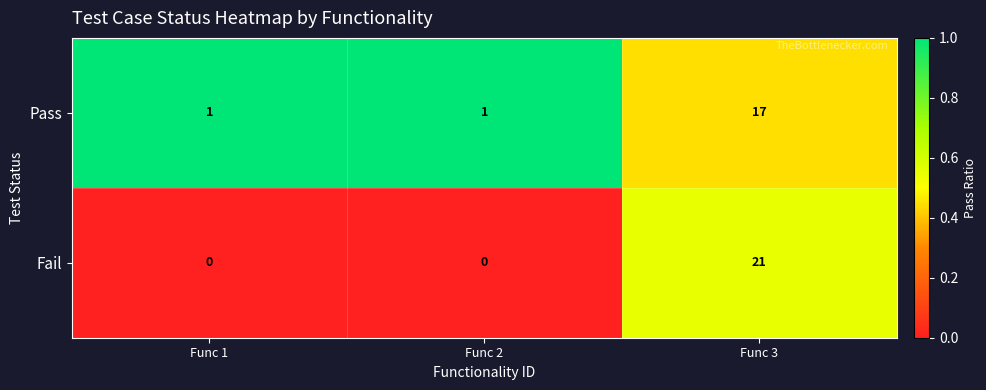

At which category is the sum across all series the highest?

Func 3